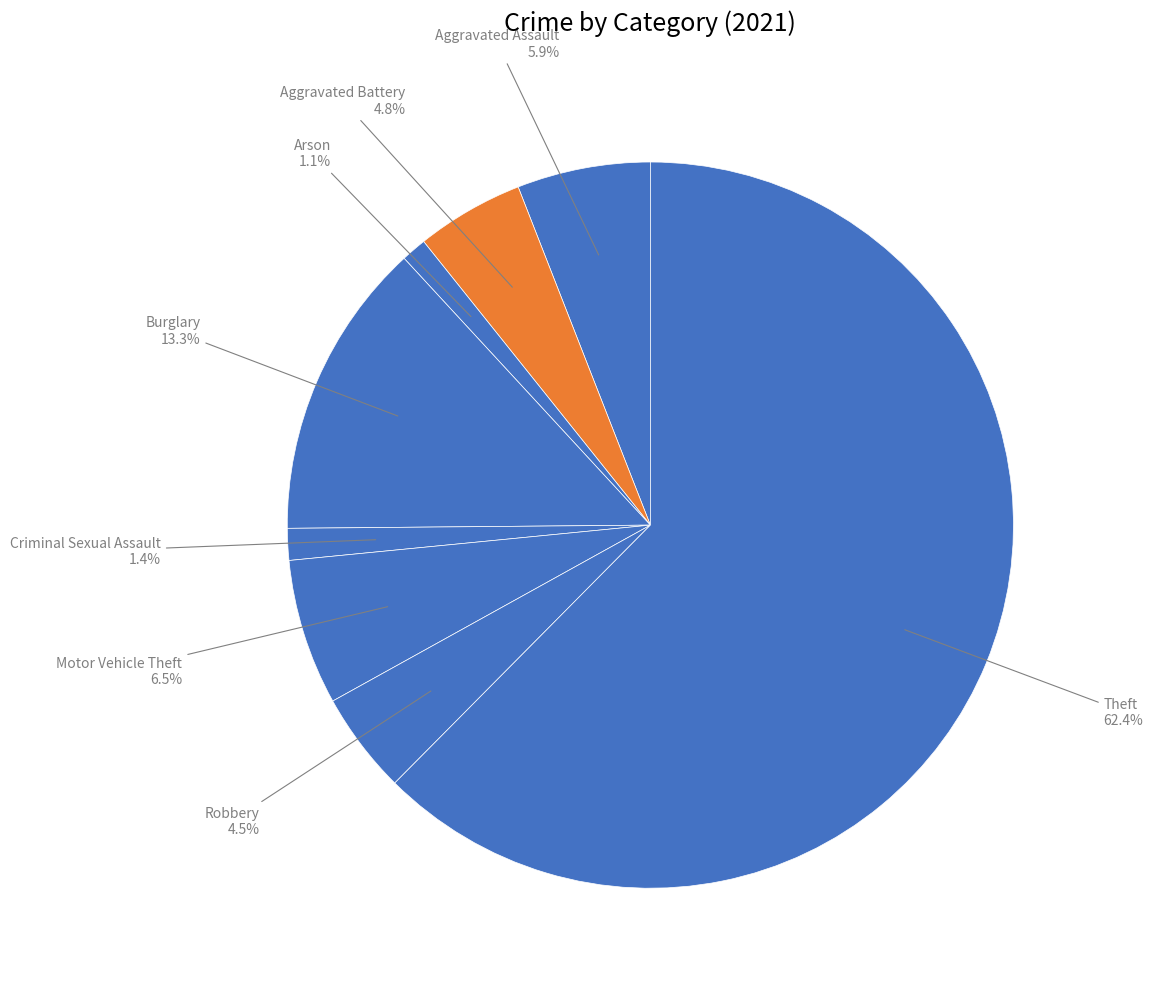

To the nearest percent, what is the difference between the largest and smallest slice percentages?

61%